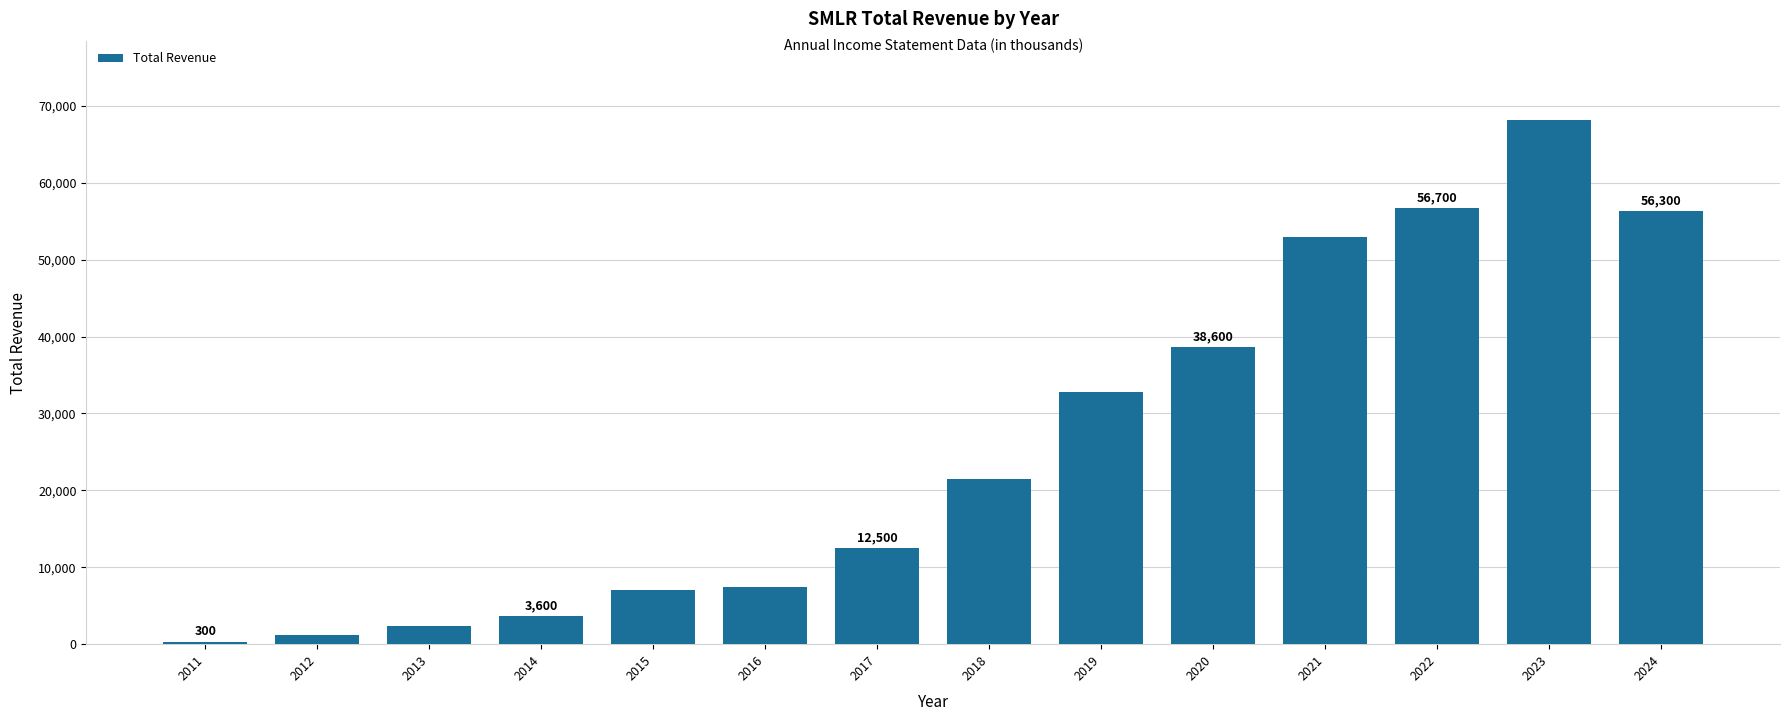

Approximately how many times larger is the value at 2021 compared to 2022?

0.9